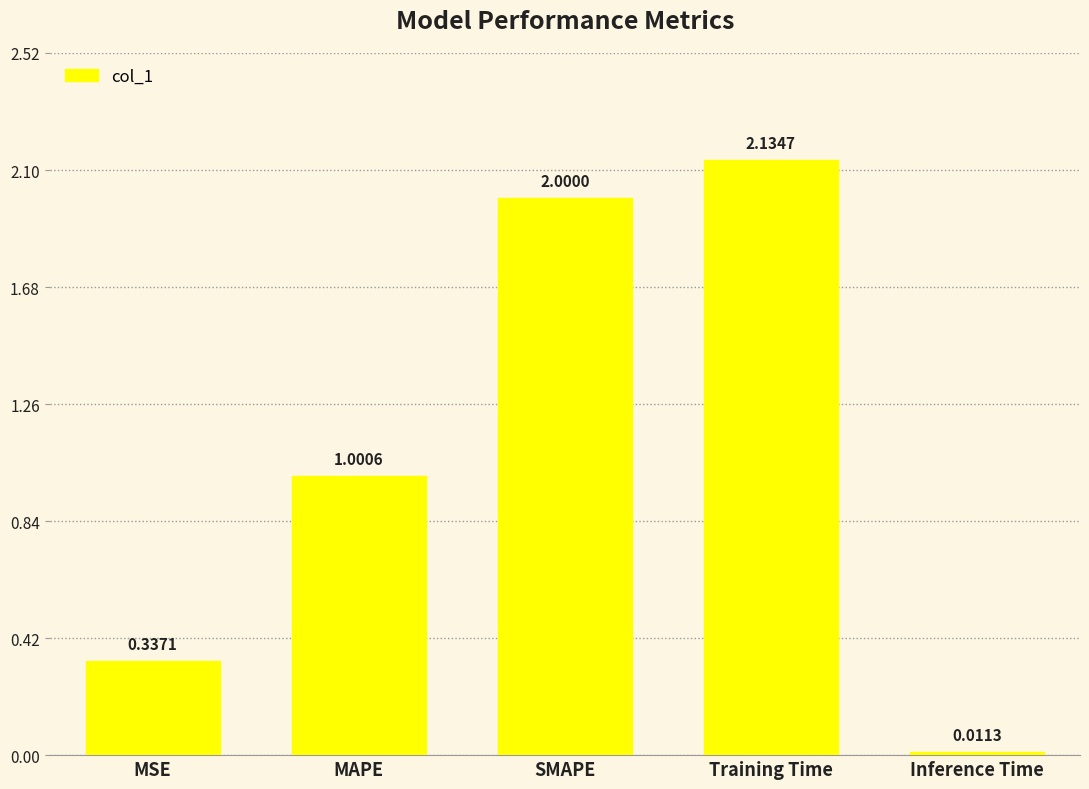

What is the difference between the values at MSE and Training Time?

1.8